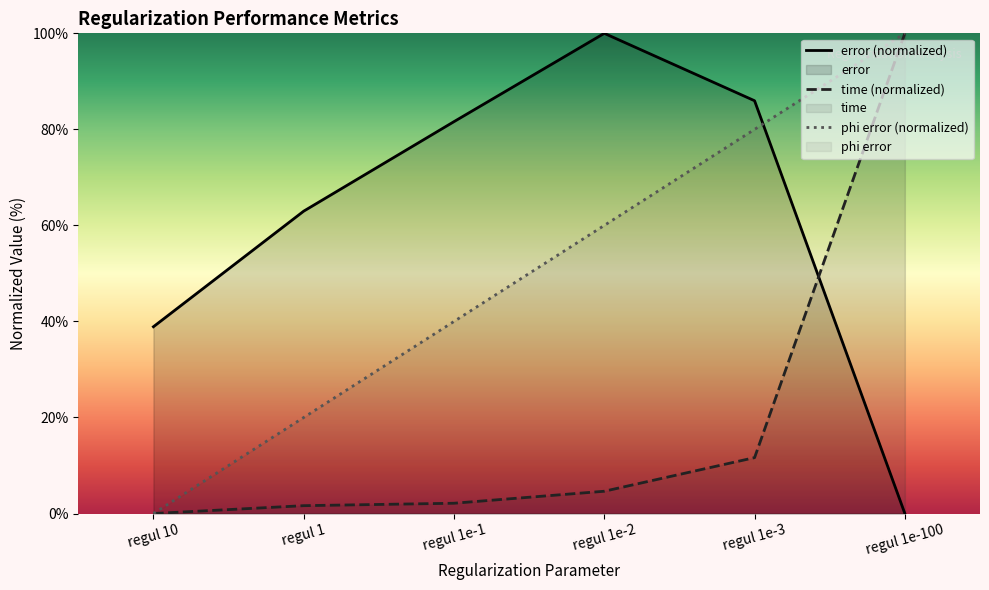

Rank the series by their average value, from lowest to highest.

time (normalized), phi error (normalized), error (normalized)